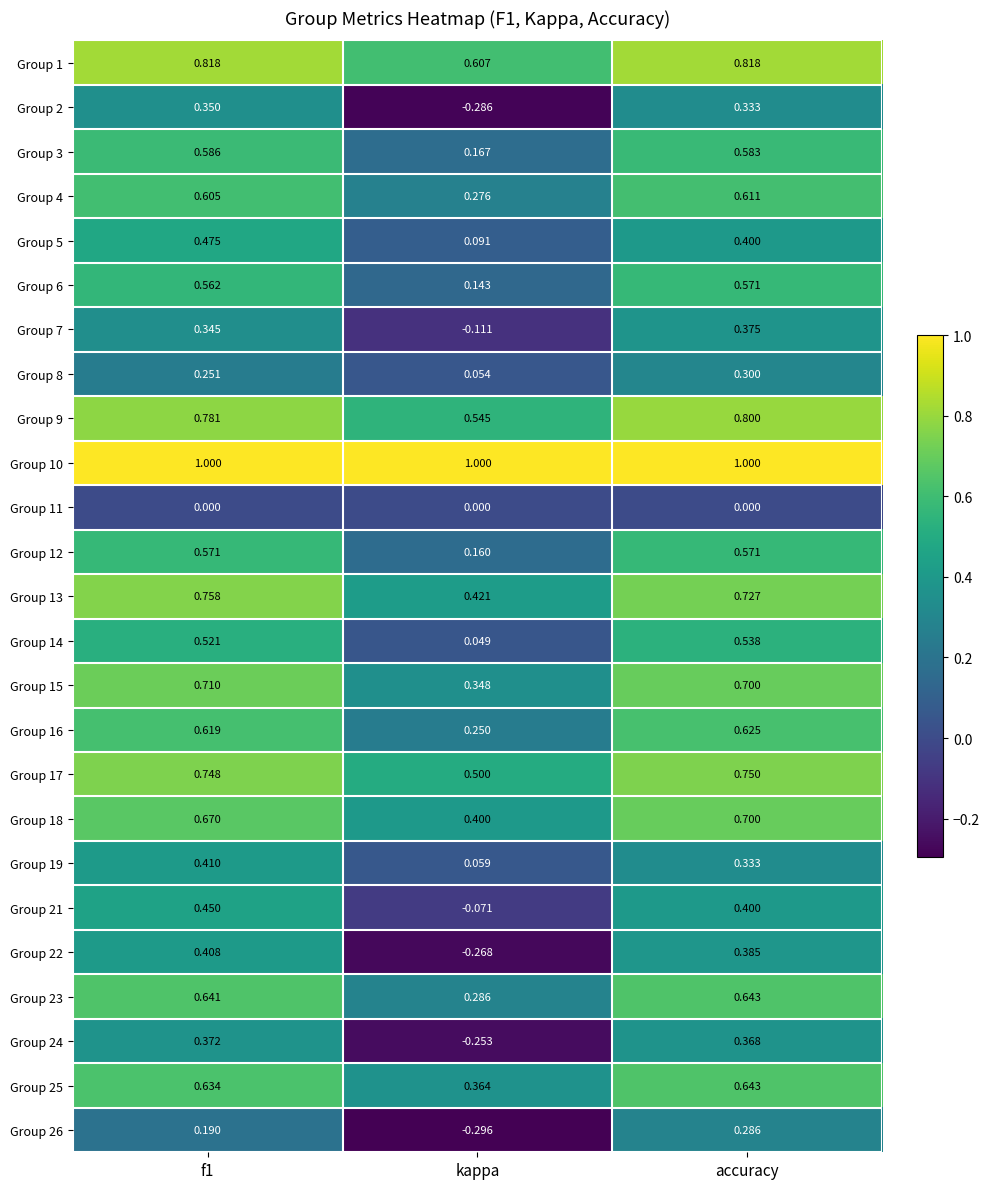

Is the value of Group 19 at f1 greater than the value of Group 6 at accuracy?

No